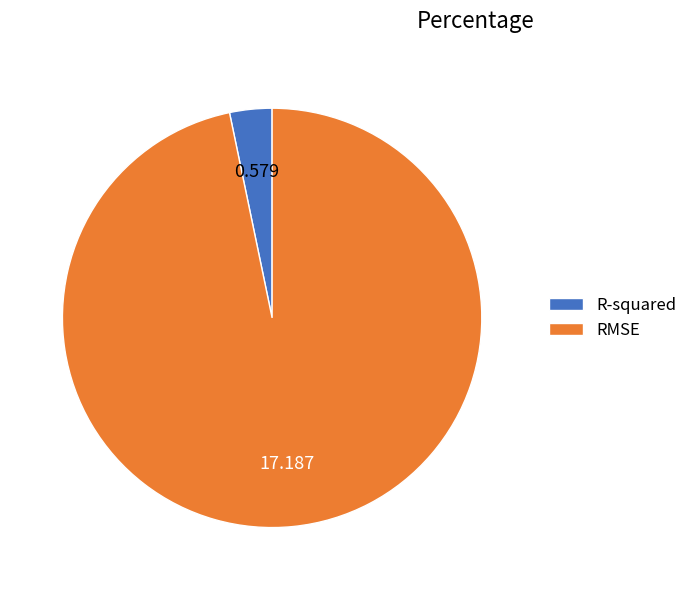

Is the sum of R-squared and RMSE greater than half?

Yes